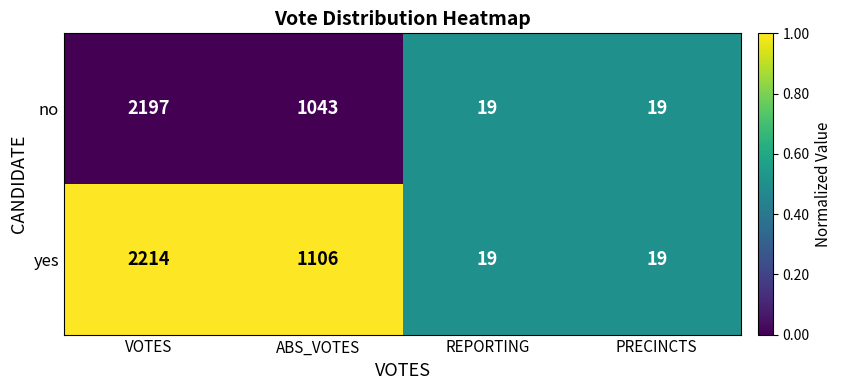

Reading left to right, what are all the values shown in this chart?

no: VOTES=2197	ABS_VOTES=1043	REPORTING=19	PRECINCTS=19
yes: VOTES=2214	ABS_VOTES=1106	REPORTING=19	PRECINCTS=19